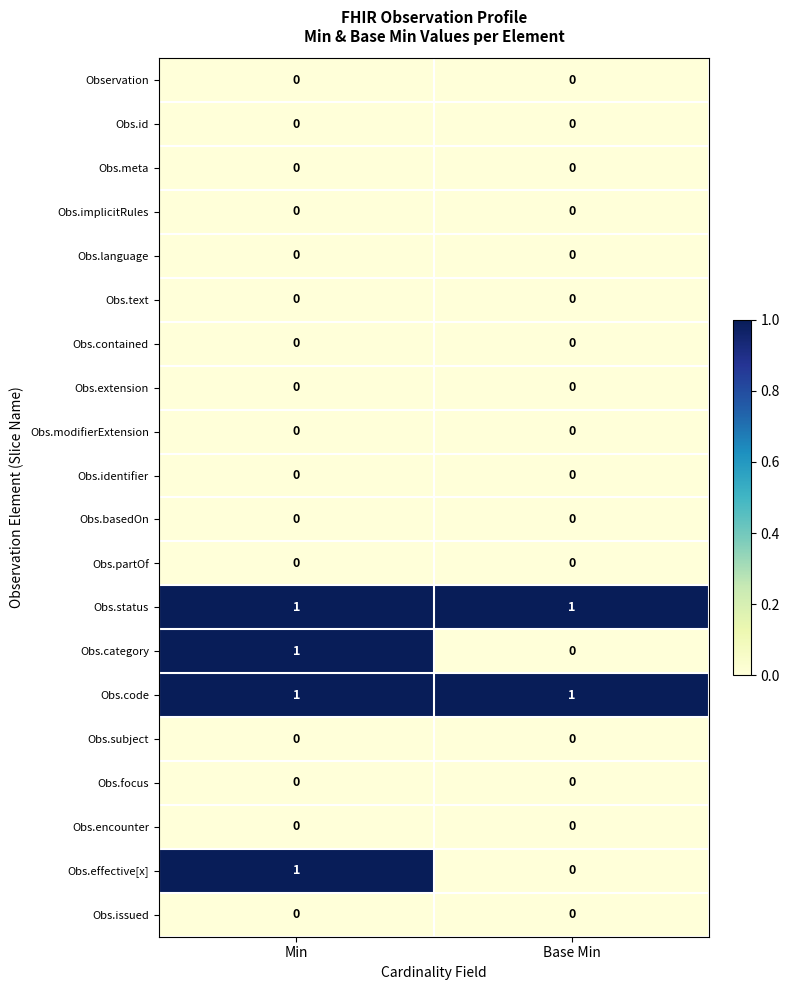

True or false: Obs.partOf has a value of 0 at Base Min.

True